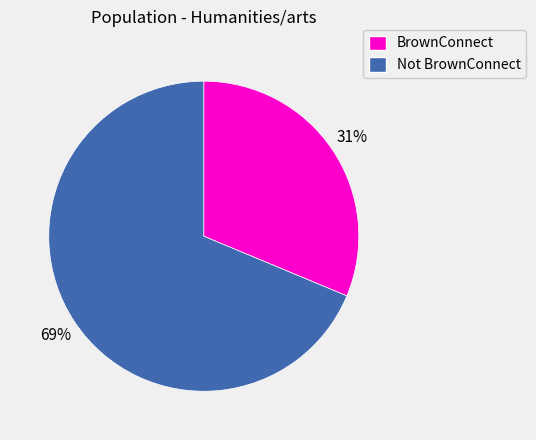

What is the majority slice?

Not BrownConnect